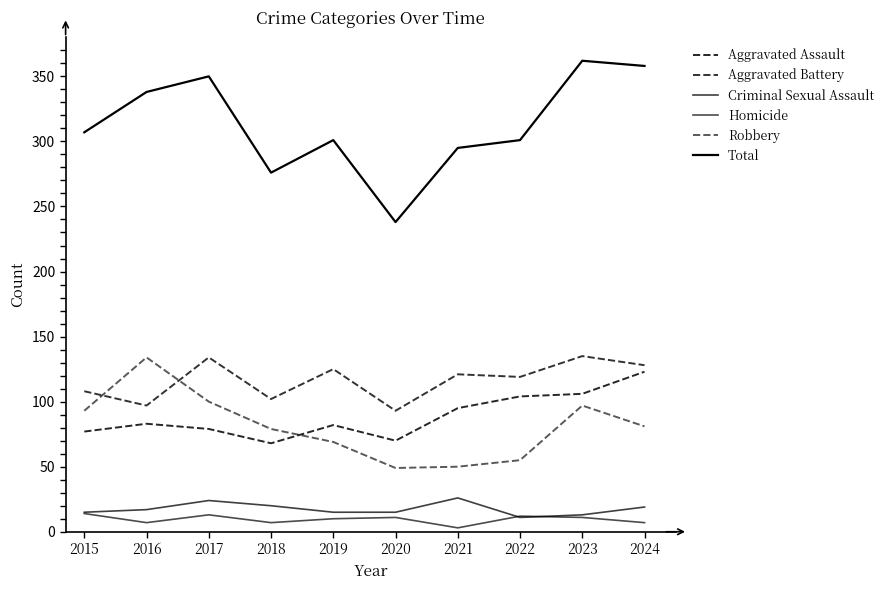

At which label does Total first exceed 307?

2016